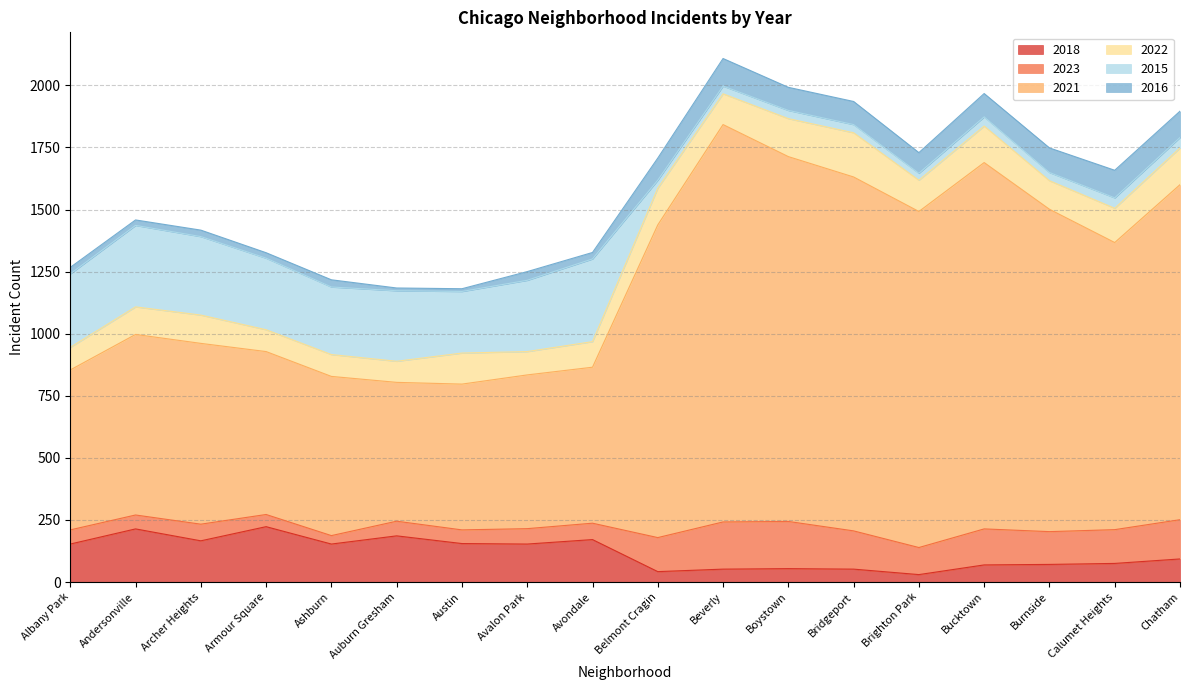

Between Ashburn and Brighton Park, which is larger?

Ashburn